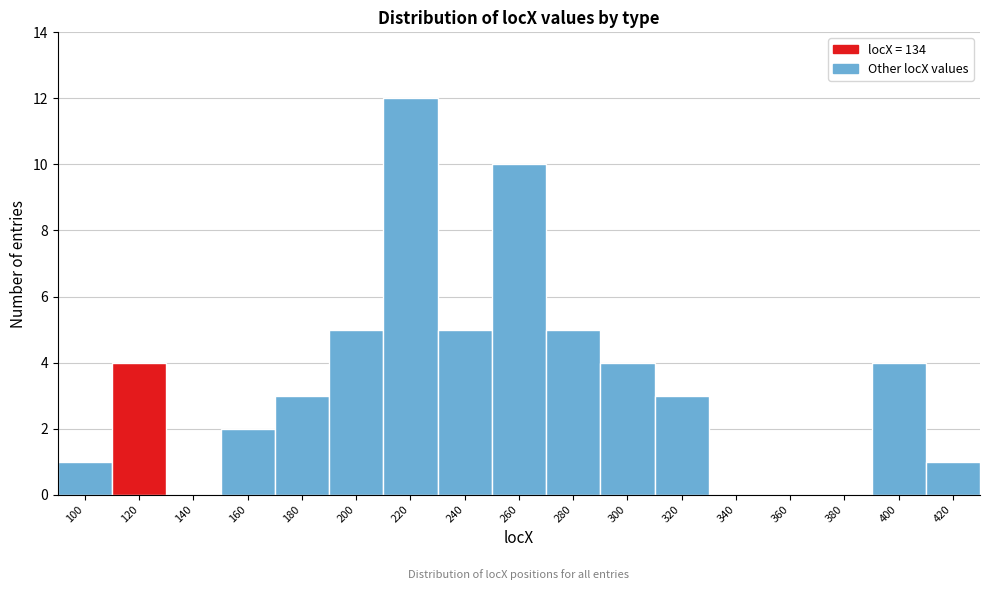

Reading left to right, extract all data points from this chart.

100=1	120=4	140=0	160=2	180=3	200=5	220=12	240=5	260=10	280=5	300=4	320=3	340=0	360=0	380=0	400=4	420=1